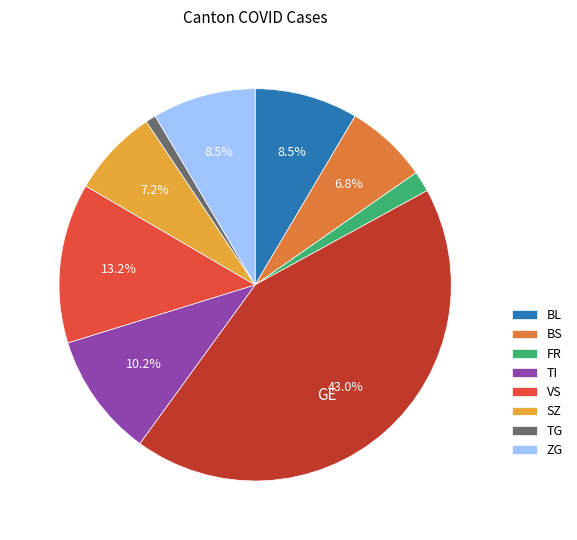

Is there any slice that represents more than half of the pie?

No